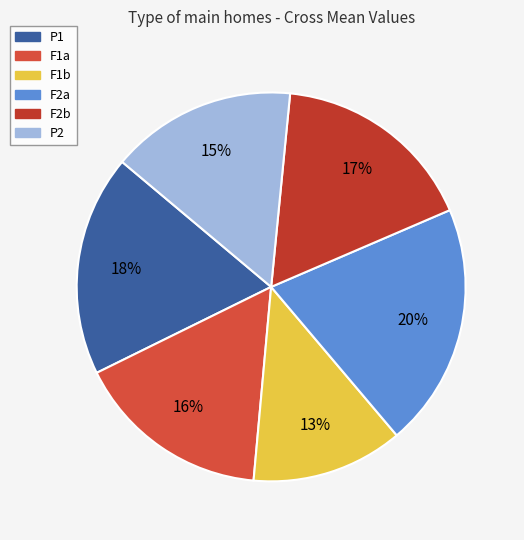

Which slice is the smallest?

F1b